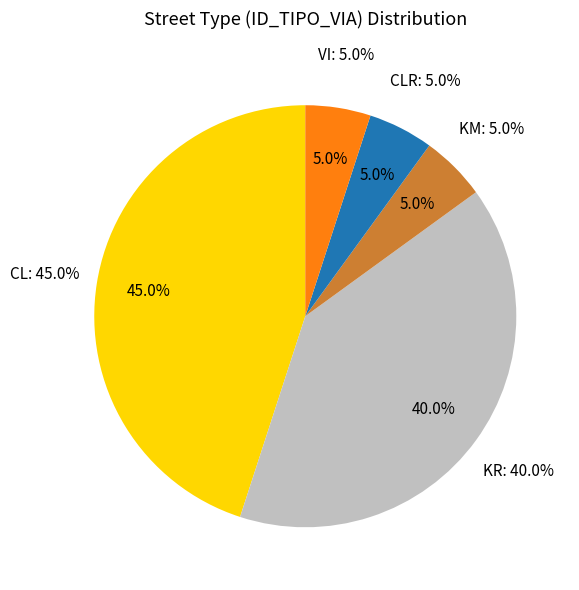

What percentage do VI and KR together represent?

45.0%